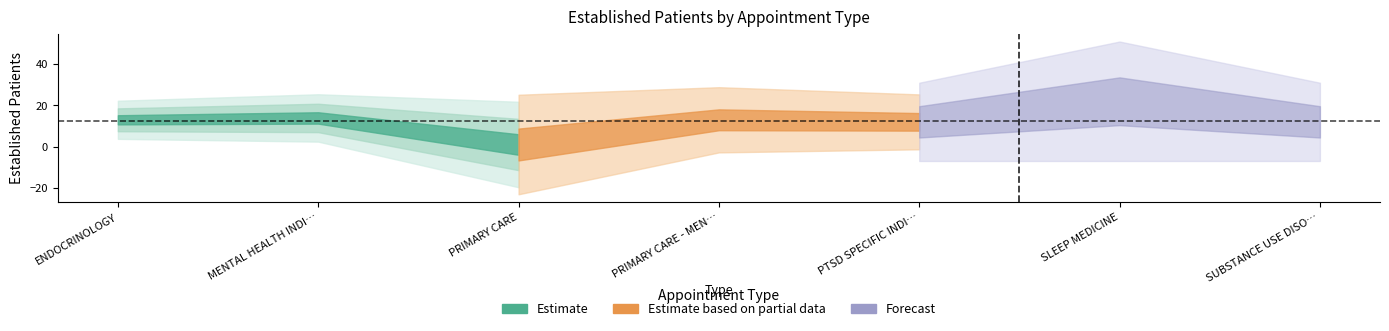

Rank the categories by value from lowest to highest.

PRIMARY CARE, PTSD SPECIFIC INDIVIDUAL PROGRAMS, SUBSTANCE USE DISORDER INDIVIDUAL, ENDOCRINOLOGY, PRIMARY CARE - MENTAL HEALTH INTEGRATED, MENTAL HEALTH INDIVIDUAL, SLEEP MEDICINE